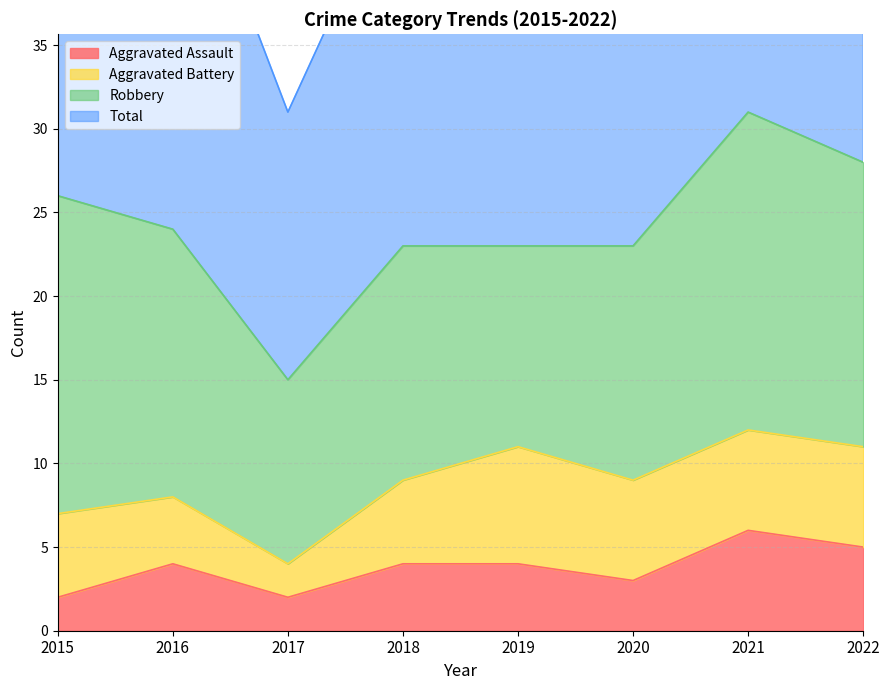

Is it true that Total equals 91 at 2021?

False